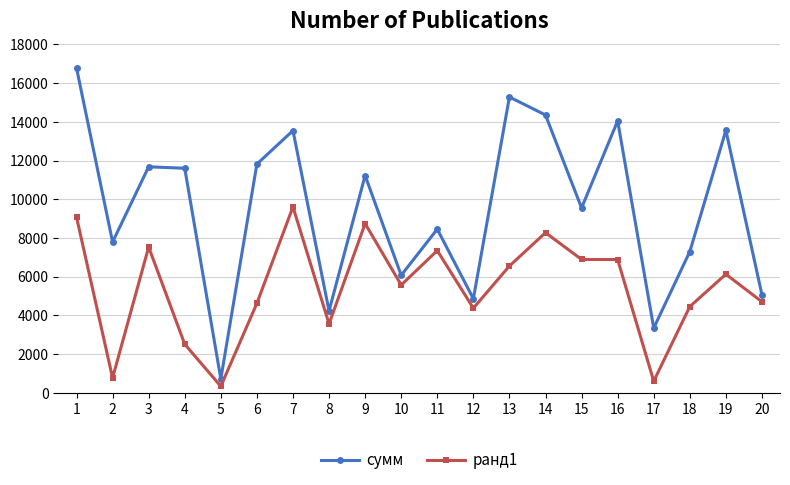

In сумм, how many points are lower than both neighbors (excluding endpoints)?

7